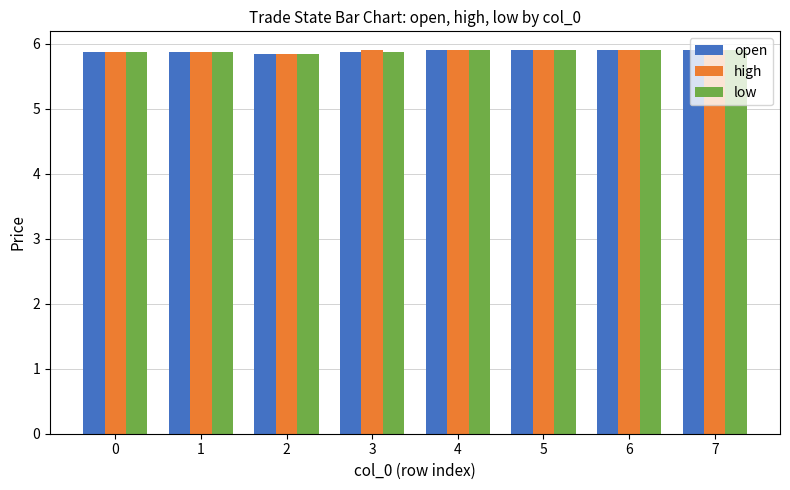

At how many categories does at least one series exceed 5?

8